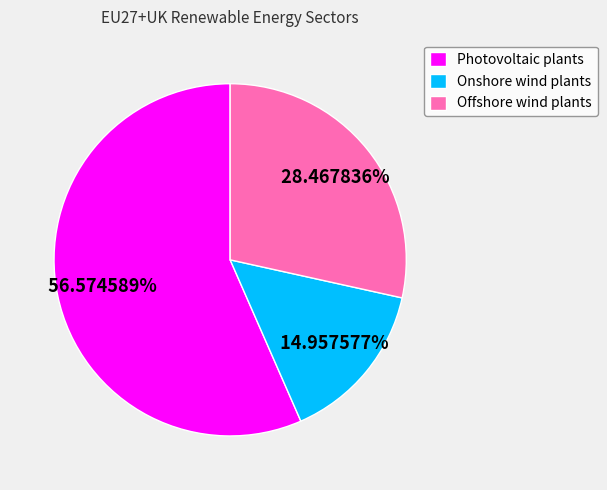

Is it true that Offshore wind plants is 28% of the pie?

True